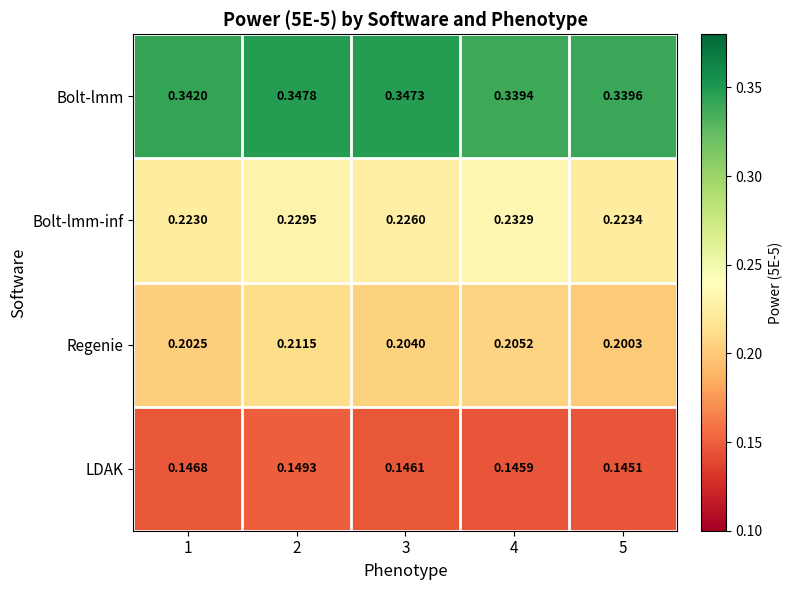

Which series has the largest range (max minus min)?

Regenie